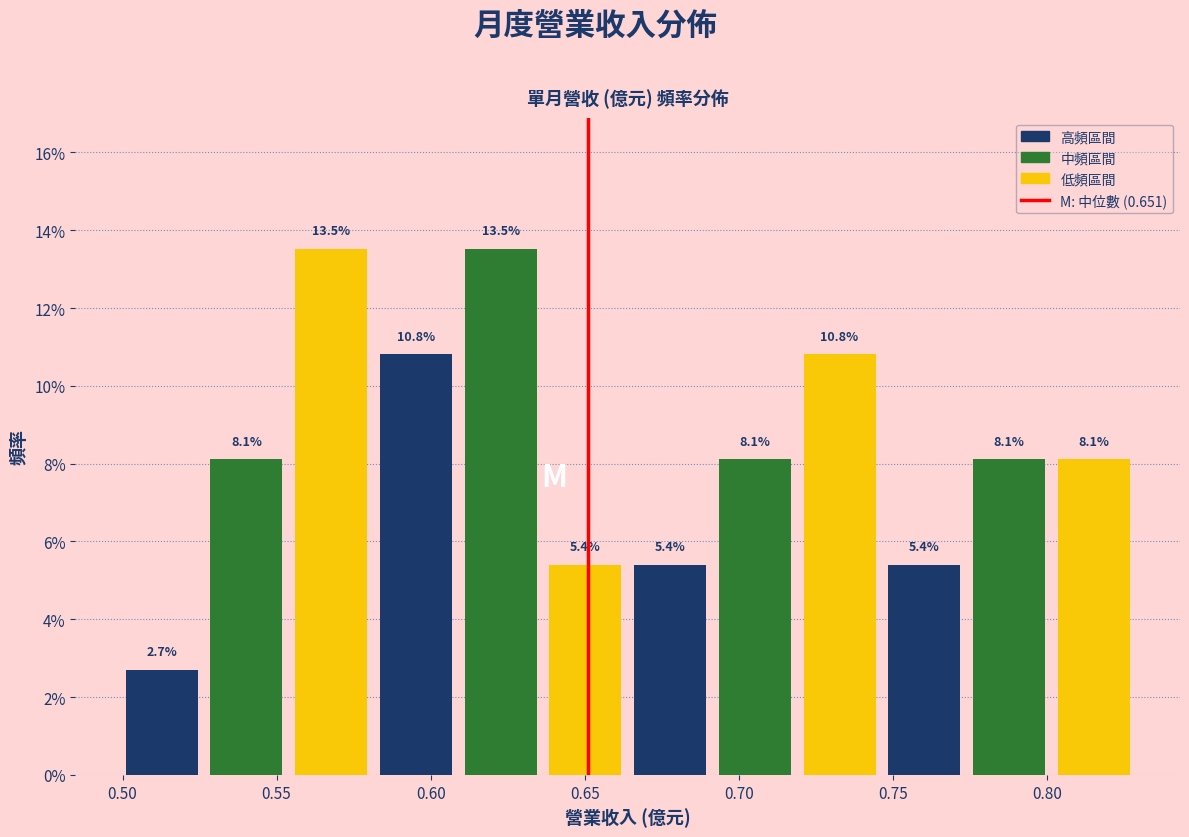

What is the height of the bar covering 0.720 to 0.750 on the x-axis? The bar edges are not printed on the chart, so give them approximately, as read against the axis.

10.8